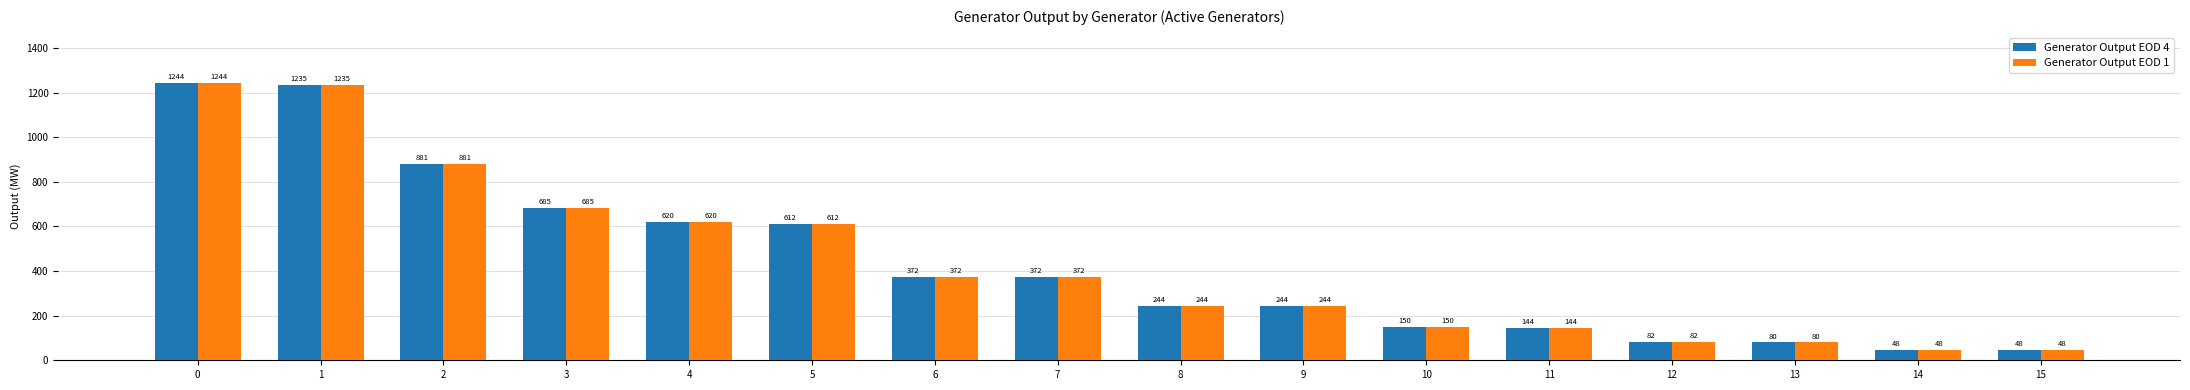

The value of Generator Output EOD 1 at 13 is 80.0. True or false?

True